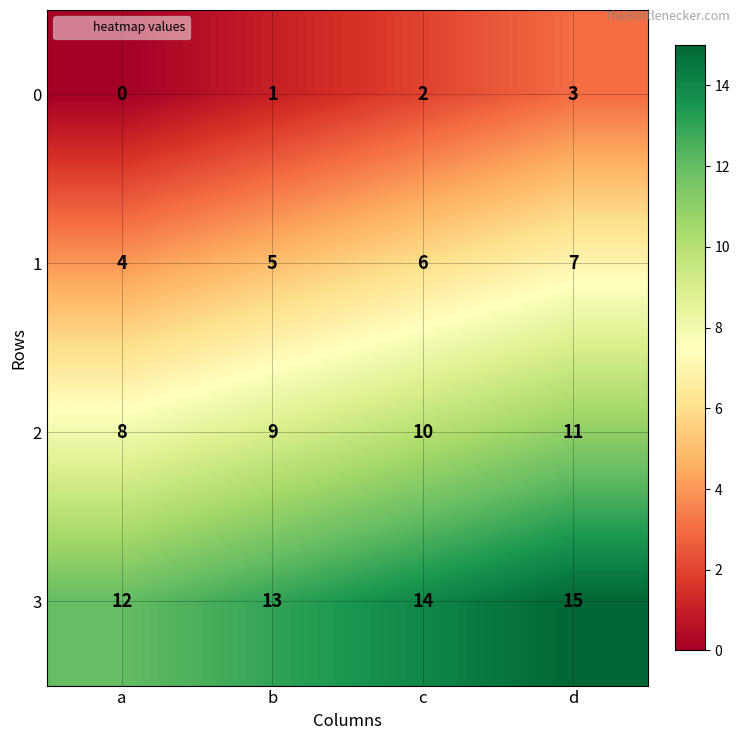

How many 3 values are between 13 and 15?

3